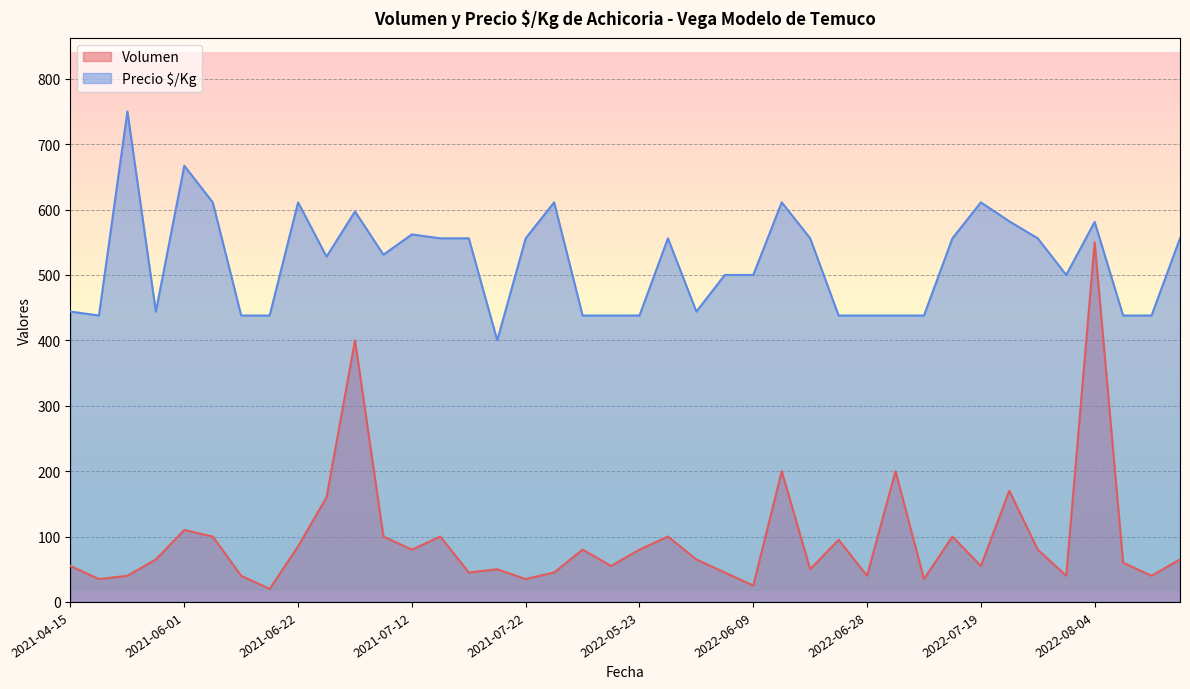

What is the minimum value shown in the chart?

20